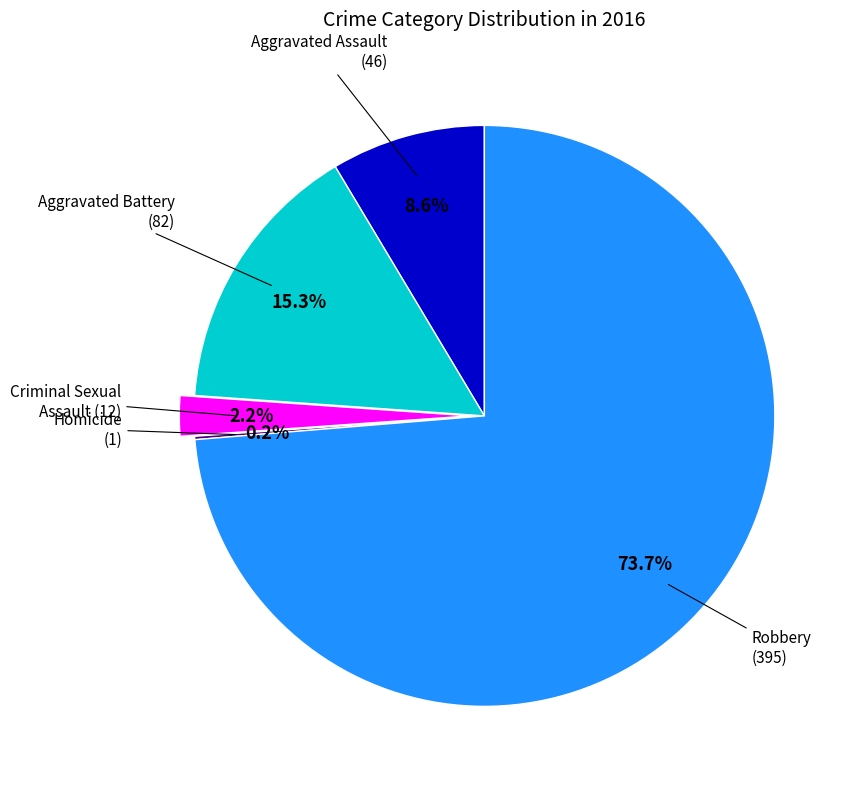

Does any single category account for the majority?

Yes